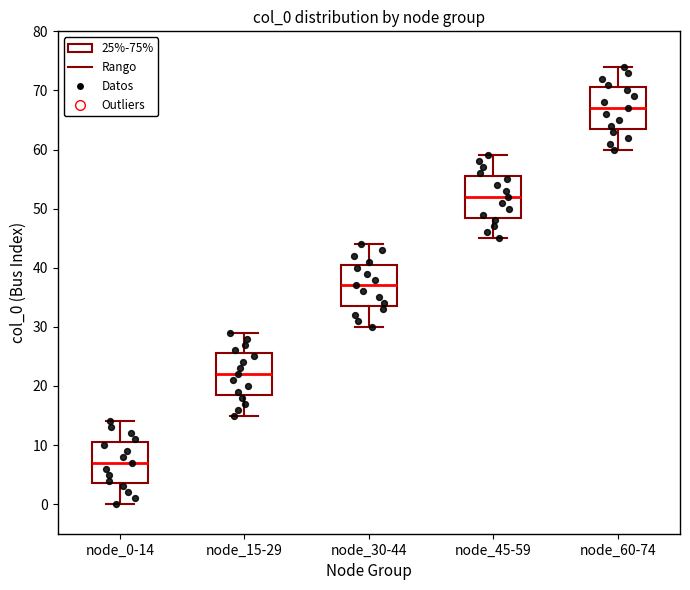

Reading left to right, read every box against the y-axis: the position of its median line, the range the box covers, and the ends of its whiskers. The values are not printed on the chart, so give them approximately, as read against the axis.

node_0-14: median 7, box 4 to 11, whiskers 0 to 14
node_15-29: median 22, box 19 to 26, whiskers 15 to 29
node_30-44: median 37, box 34 to 41, whiskers 30 to 44
node_45-59: median 52, box 49 to 56, whiskers 45 to 59
node_60-74: median 67, box 64 to 71, whiskers 60 to 74